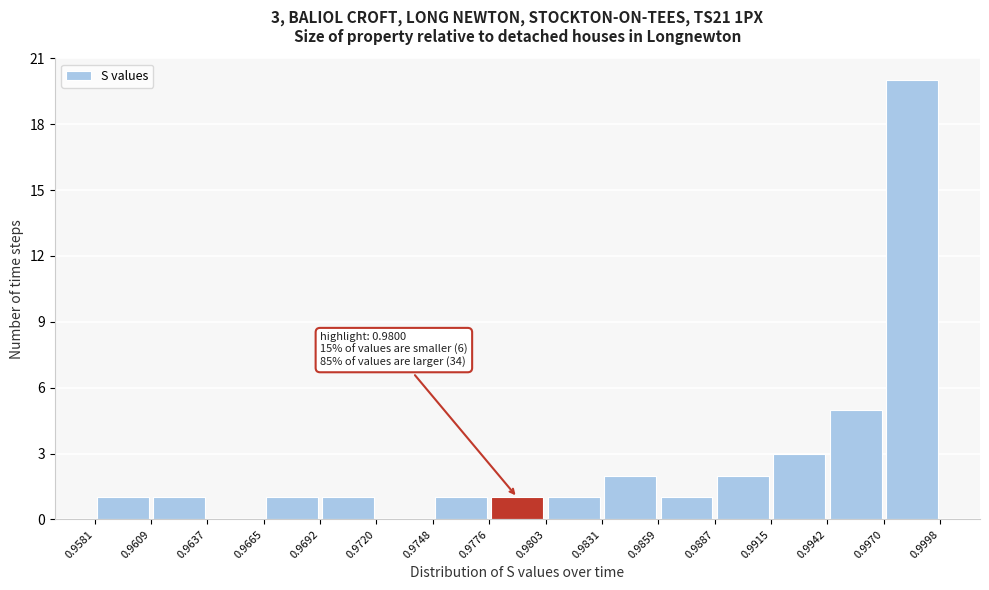

Over which range of the x-axis is the bar tallest?

0.9970 to 0.9998